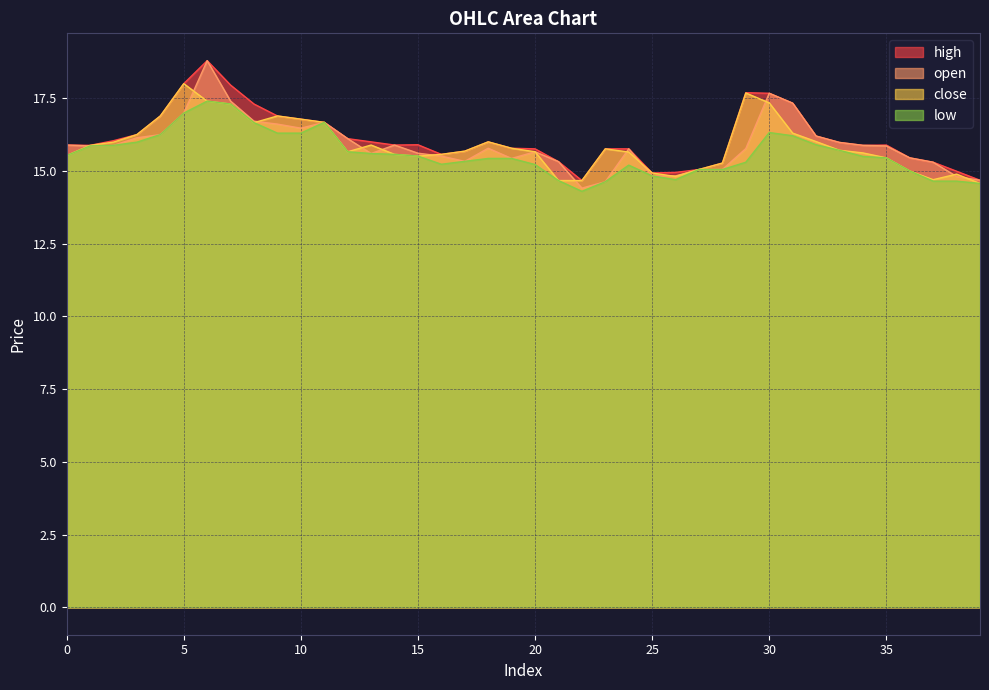

What is the smallest value displayed?

14.3